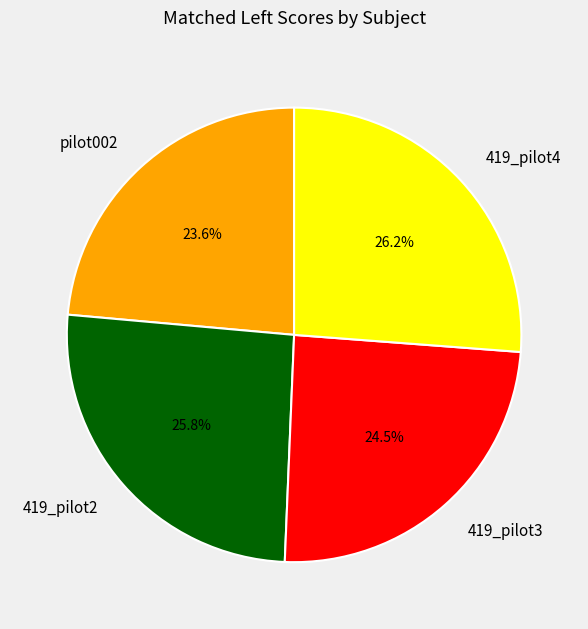

To the nearest percent, what is the difference between the largest and smallest slice percentages?

3%